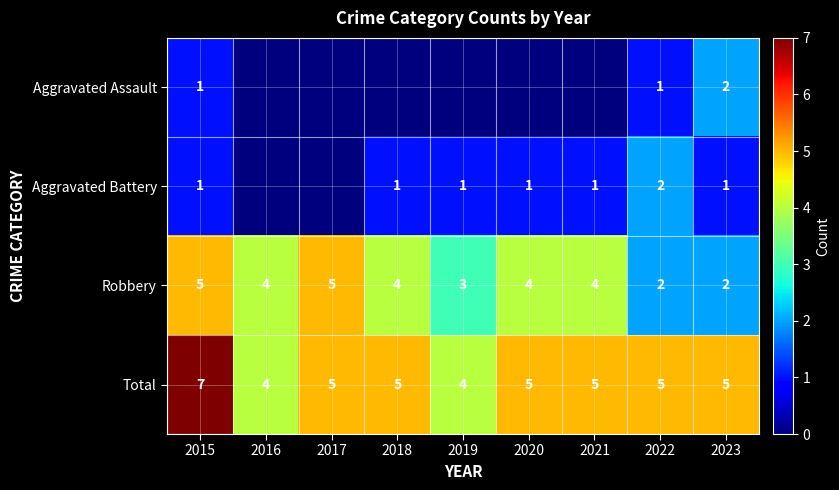

What is the spread (max minus min) of values at 2019?

4